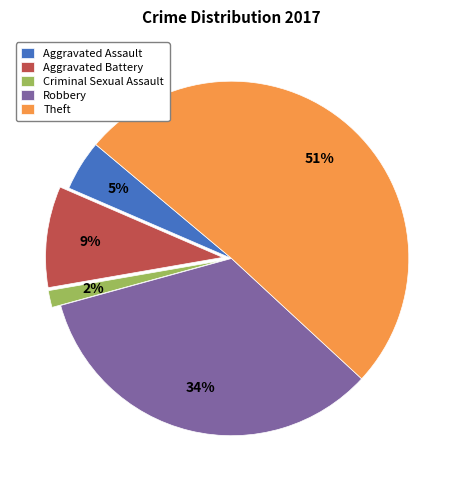

To the nearest percent, what is the difference between the largest and smallest slice percentages?

49%